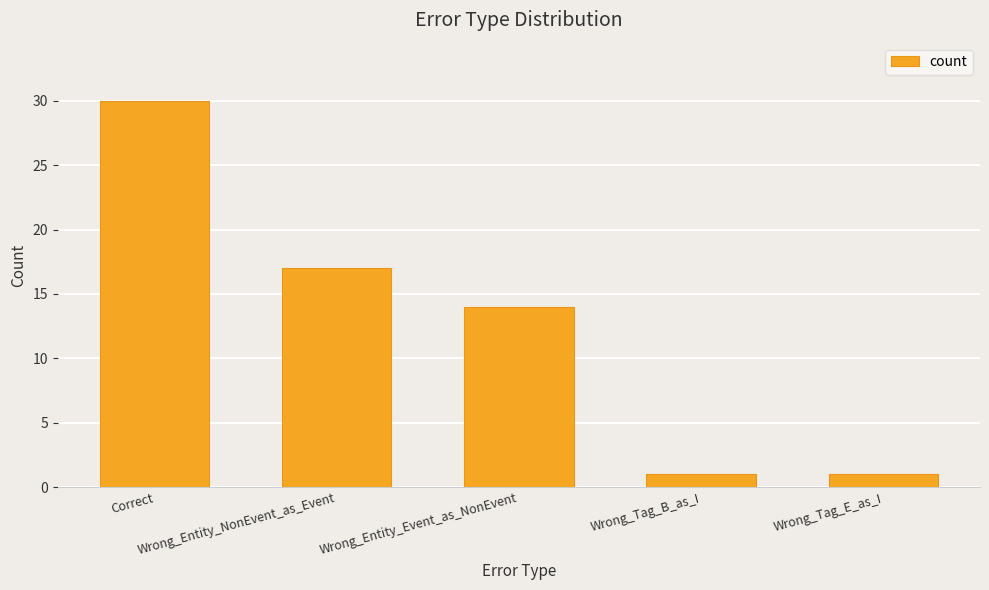

Approximately how many times larger is the value at Correct compared to Wrong_Tag_E_as_I?

30.0